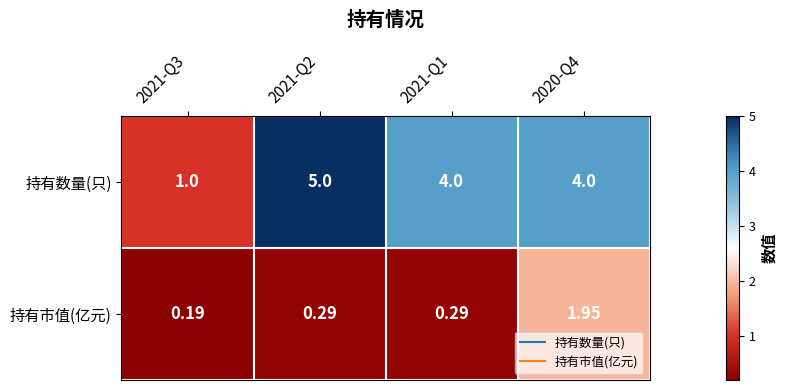

What is the total value across all series at 2021-Q2?

5.3